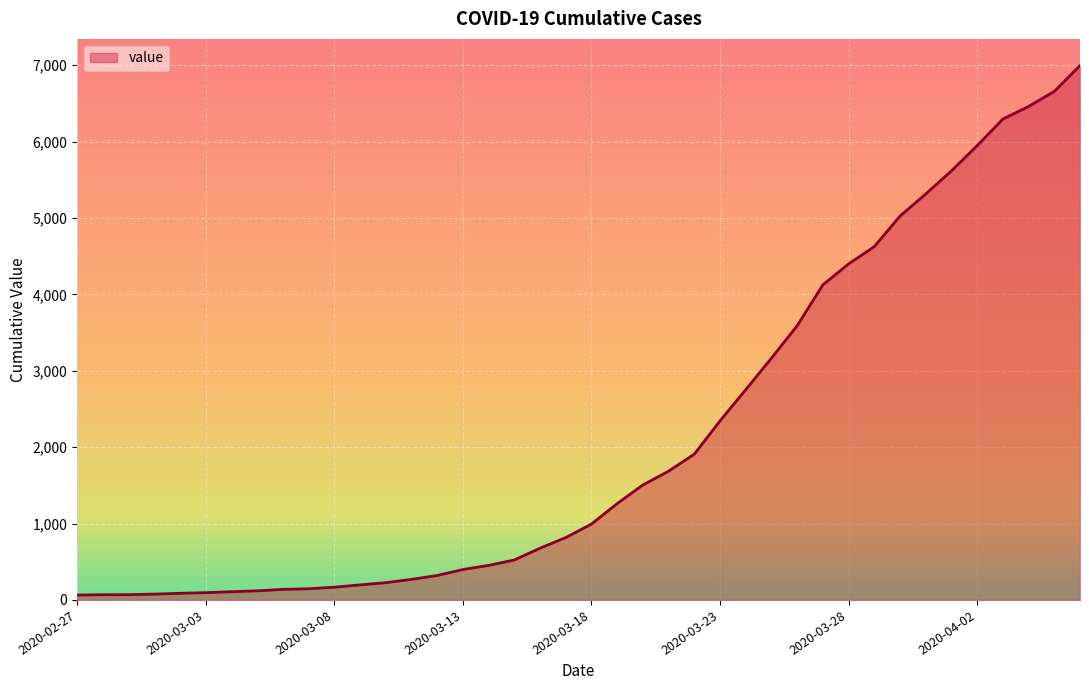

Reading right to left, what are all the values shown in this chart?

2020-04-06=6995	2020-04-05=6657	2020-04-04=6460	2020-04-03=6295	2020-04-02=5947	2020-04-01=5617	2020-03-31=5314	2020-03-30=5025	2020-03-29=4625	2020-03-28=4399	2020-03-27=4125	2020-03-26=3589	2020-03-25=3165	2020-03-24=2752	2020-03-23=2344	2020-03-22=1908	2020-03-21=1686	2020-03-20=1505	2020-03-19=1261	2020-03-18=993	2020-03-17=816	2020-03-16=677	2020-03-15=523	2020-03-14=452	2020-03-13=398	2020-03-12=320	2020-03-11=269	2020-03-10=226	2020-03-09=197	2020-03-08=167	2020-03-07=146	2020-03-06=138	2020-03-05=119	2020-03-04=108	2020-03-03=95	2020-03-02=87	2020-03-01=76	2020-02-29=69	2020-02-28=68	2020-02-27=64